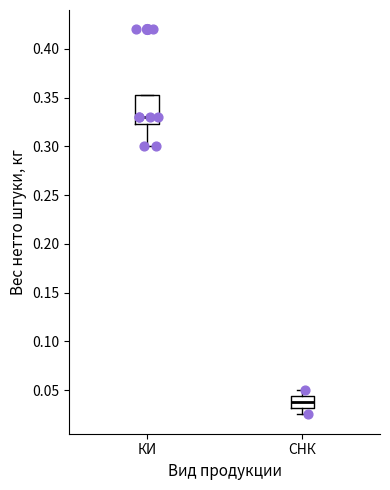

Reading left to right, transcribe this box plot: for each box, give where its median line is, the range the box spans, and where its two whiskers end, as read against the y-axis. The values are not printed on the chart, so give them approximately, as read against the axis.

КИ: median 0.330, box 0.325 to 0.355, whiskers 0.300 to 0.355
СНК: median 0.040, box 0.030 to 0.045, whiskers 0.025 to 0.050